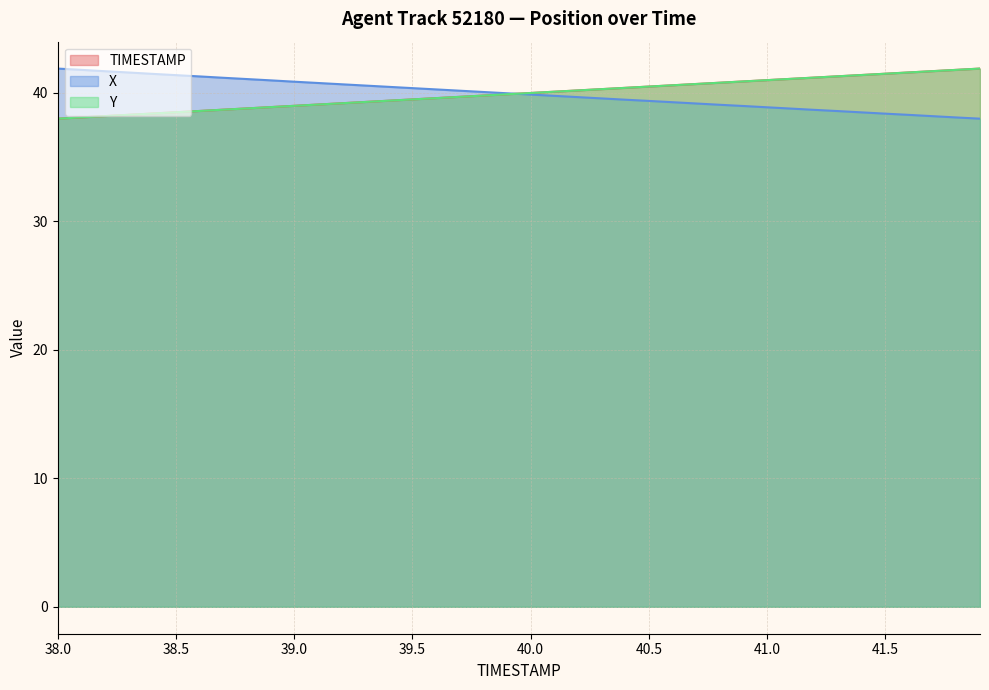

At 39.9, list the series in order from largest to smallest.

X, Y, TIMESTAMP